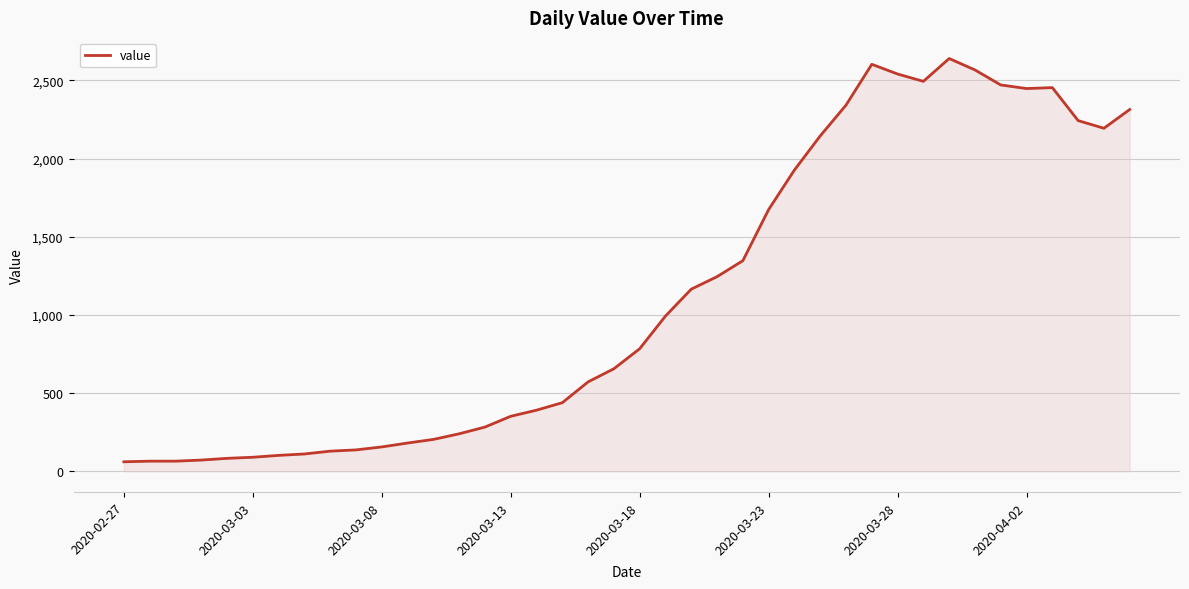

What is the smallest value displayed?

61